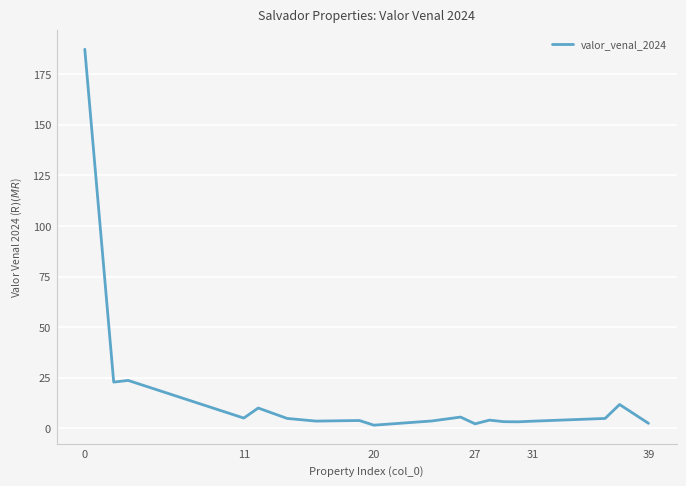

What is the difference between the maximum and minimum values?

185.7